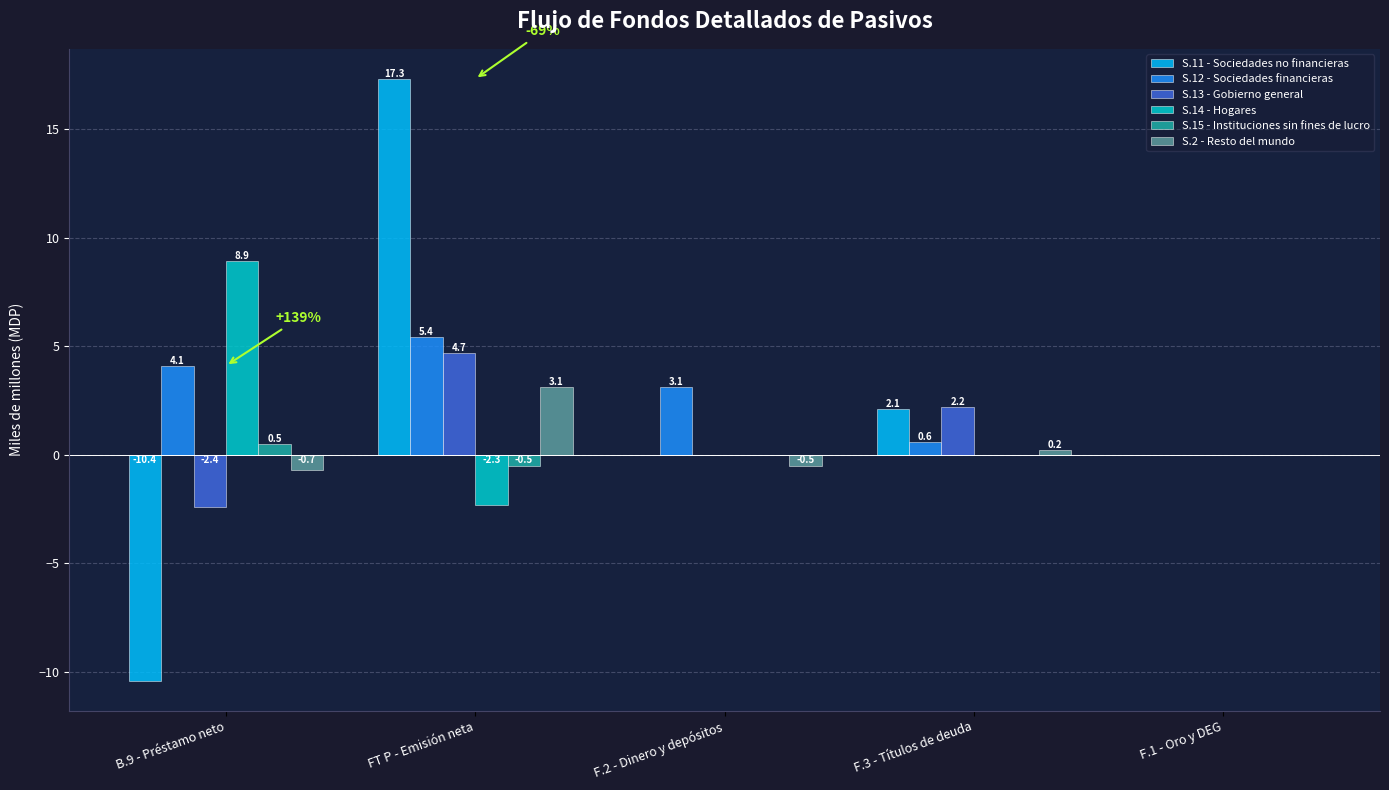

What is the average value of the S.2 - Resto del mundo series?

0.4